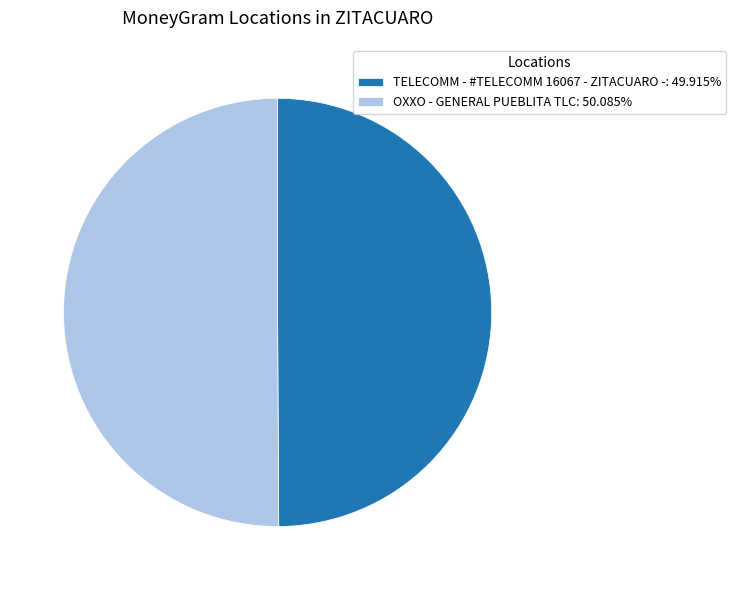

True or false: OXXO - GENERAL PUEBLITA TLC accounts for 37% of the total.

False